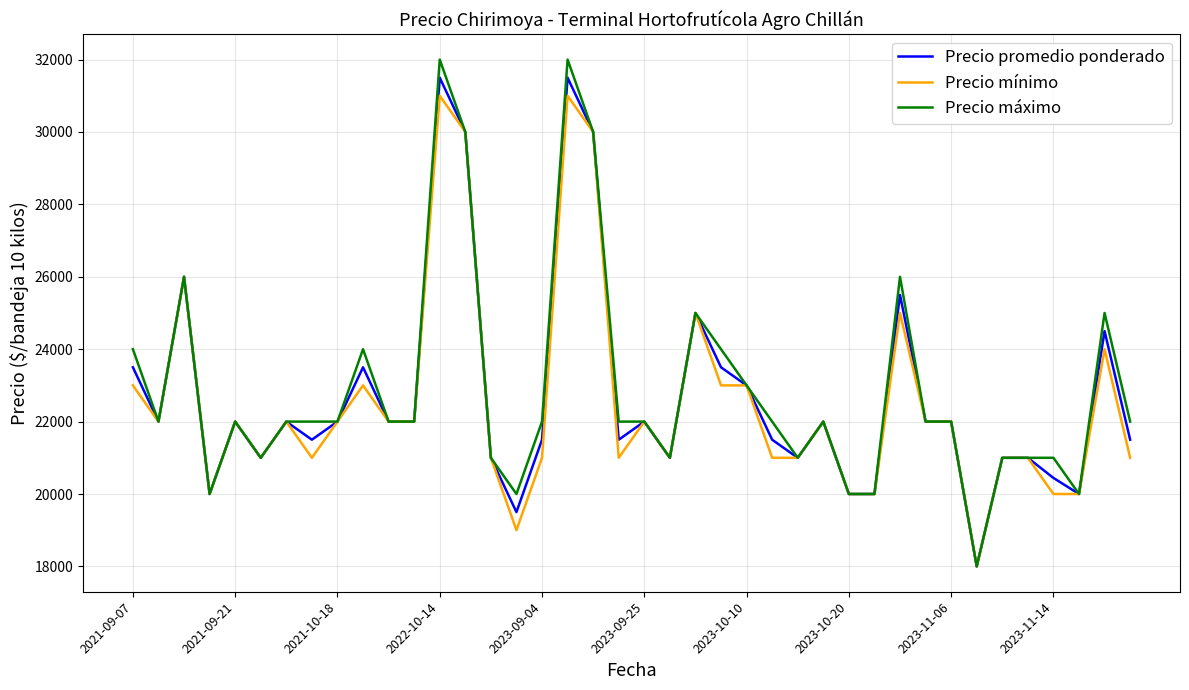

What is the average value of the Precio mínimo series?

22550